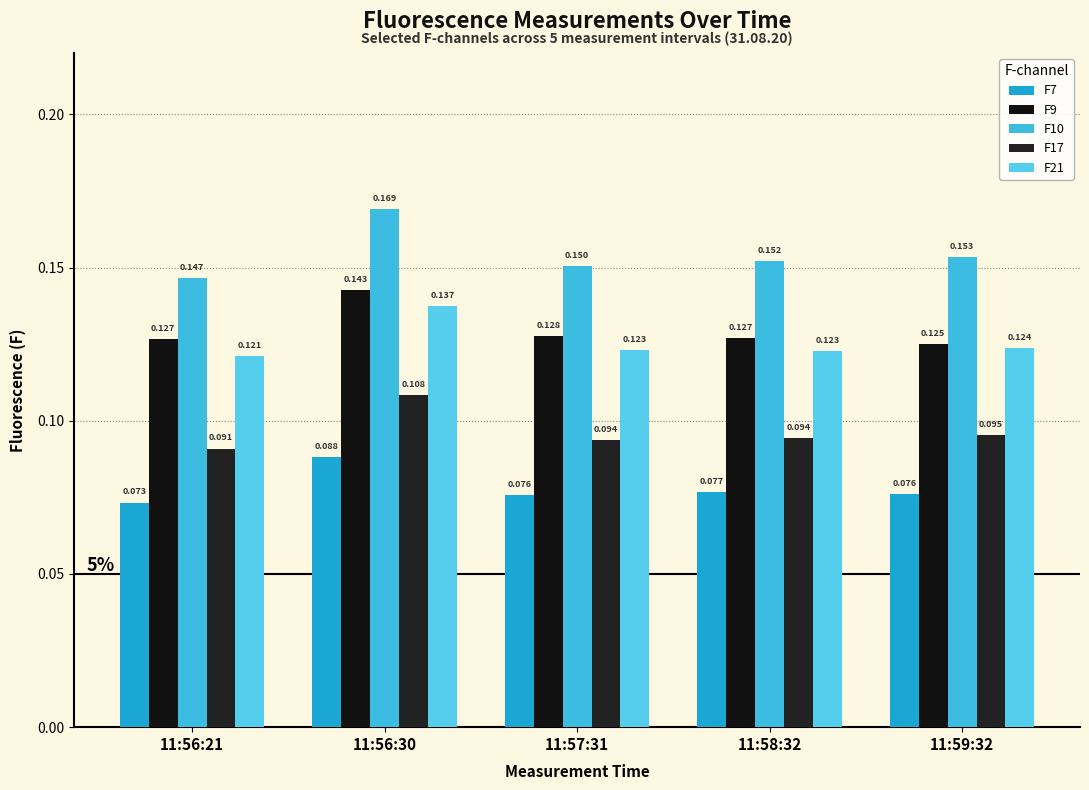

What is the value of the F10 bar at the 4th from the left?

0.2